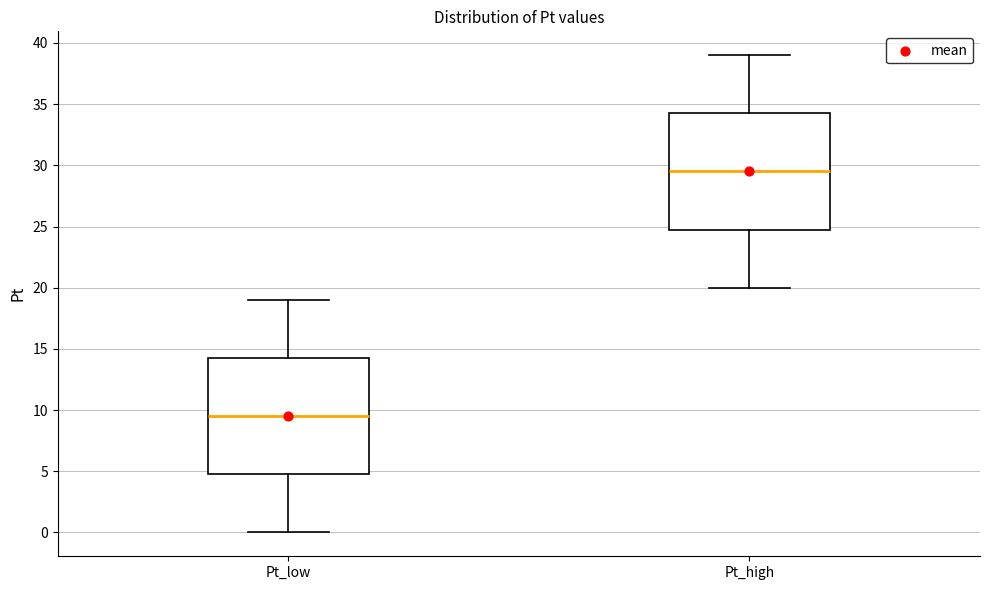

Reading left to right, transcribe this box plot: for each box, give where its median line is, the range the box spans, and where its two whiskers end, as read against the y-axis. The values are not printed on the chart, so give them approximately, as read against the axis.

Pt_low: median 9.5, box 5.0 to 14.5, whiskers 0.0 to 19.0
Pt_high: median 29.5, box 25.0 to 34.5, whiskers 20.0 to 39.0